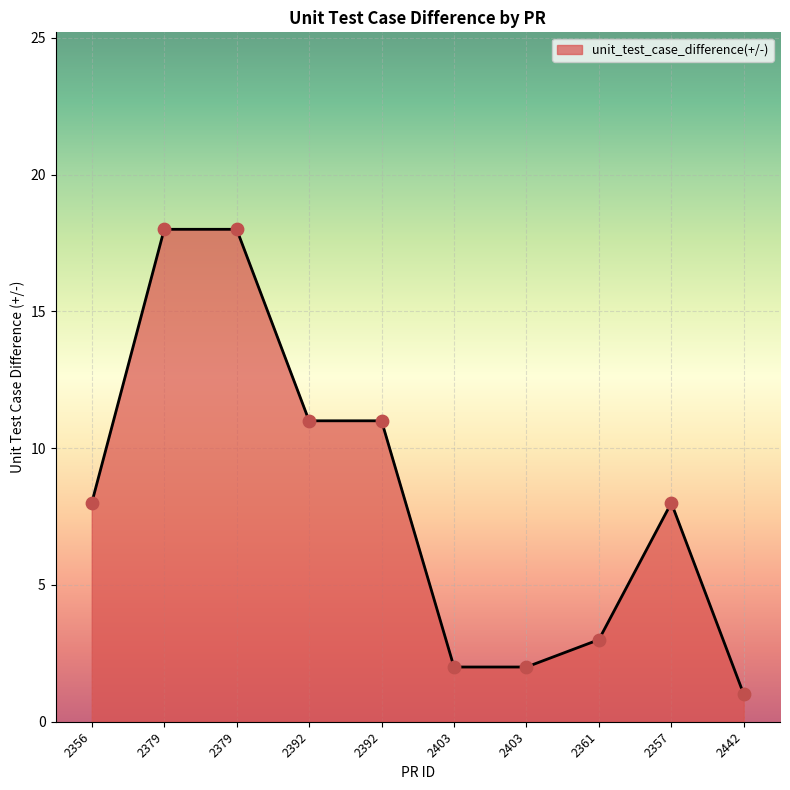

What is the change in value from 2403 to 2357?

+6